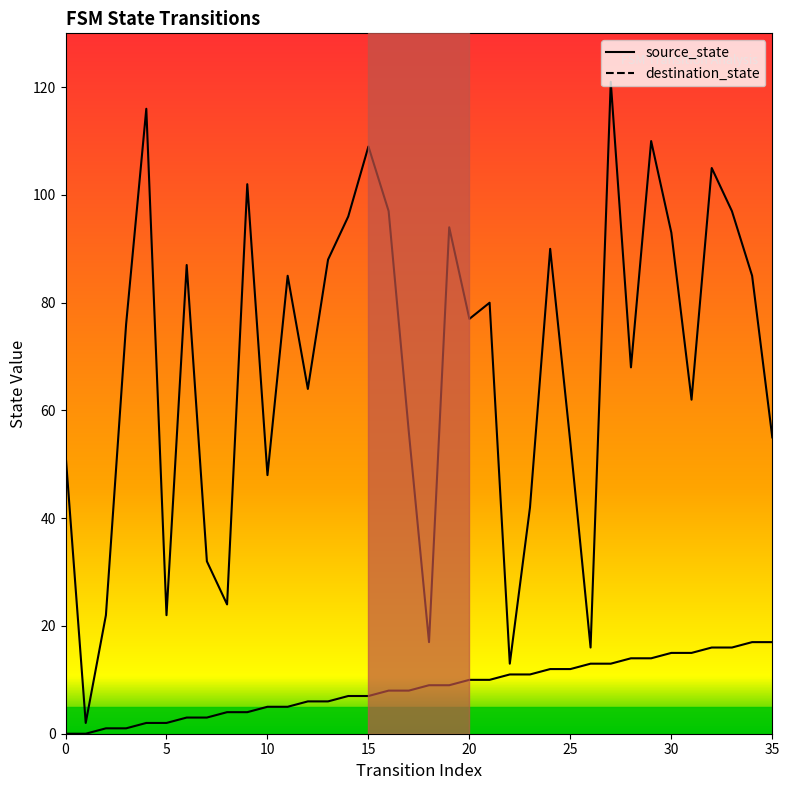

Between 1 and 33, which series saw the biggest shift?

destination_state